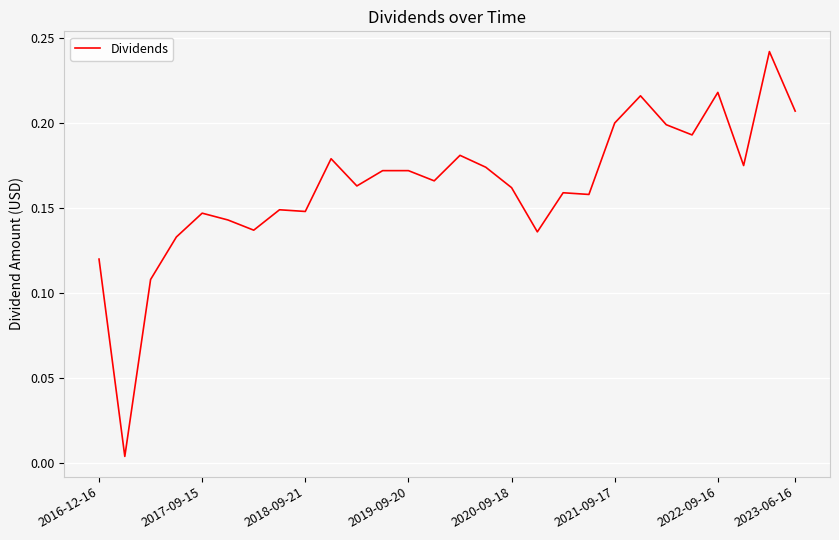

True or false: the data shows 0.1 at 2021-09-17.

False